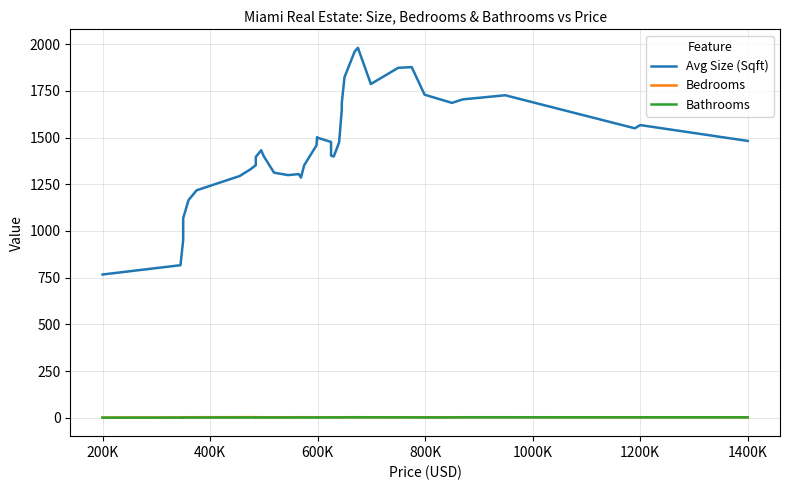

What are all the series names shown in the legend?

Avg Size (Sqft), Bedrooms, Bathrooms